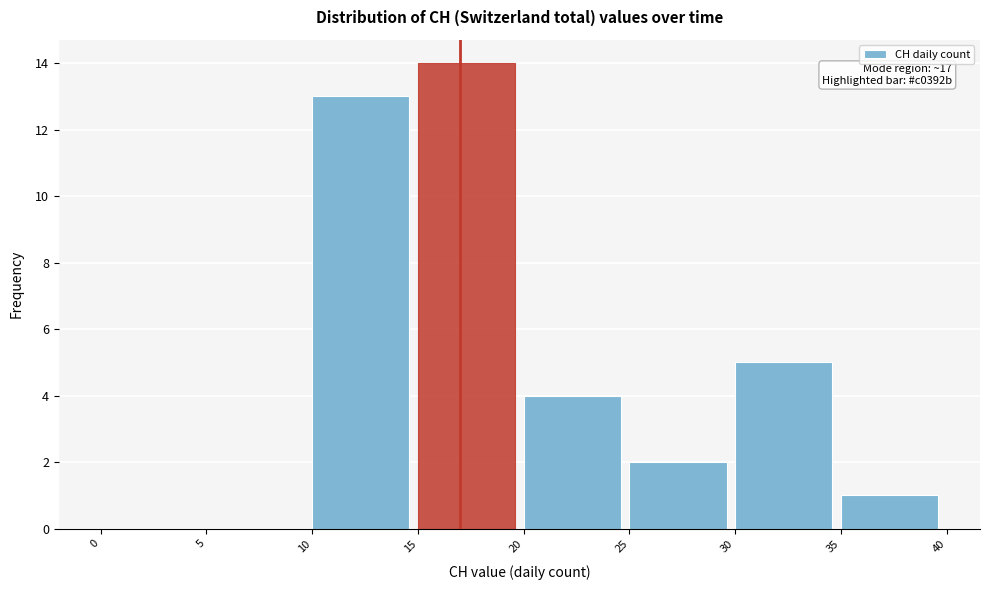

Which range on the x-axis has the tallest bar?

15 to 20